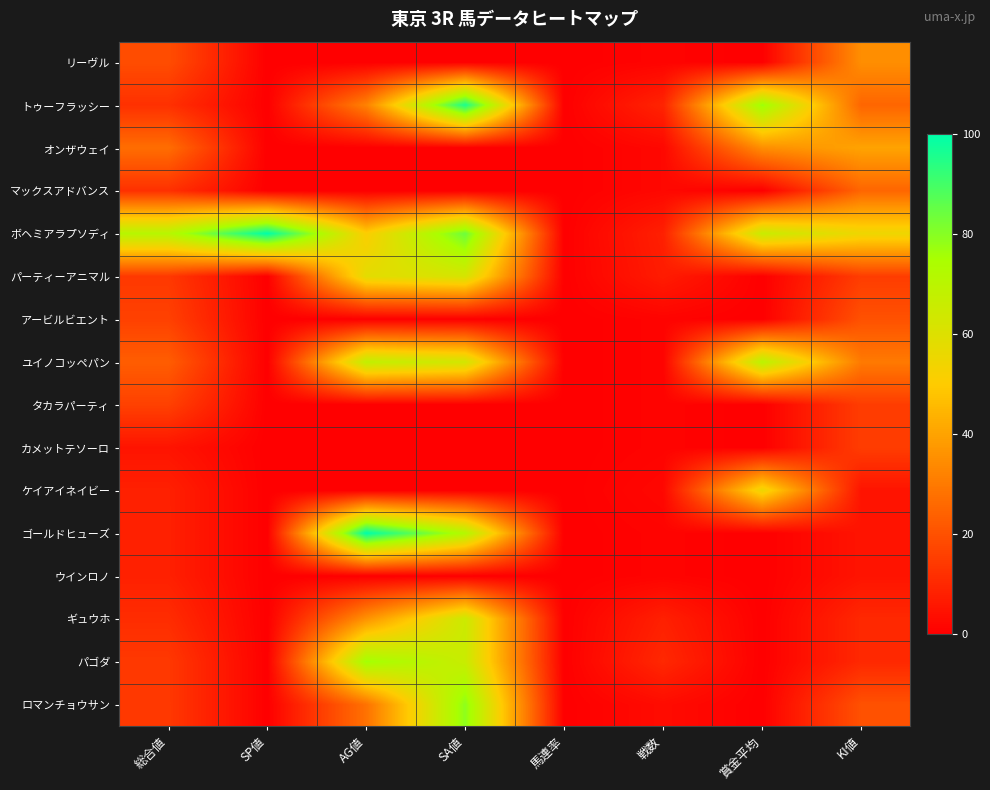

Which label corresponds to the smallest value in the chart?

SP値